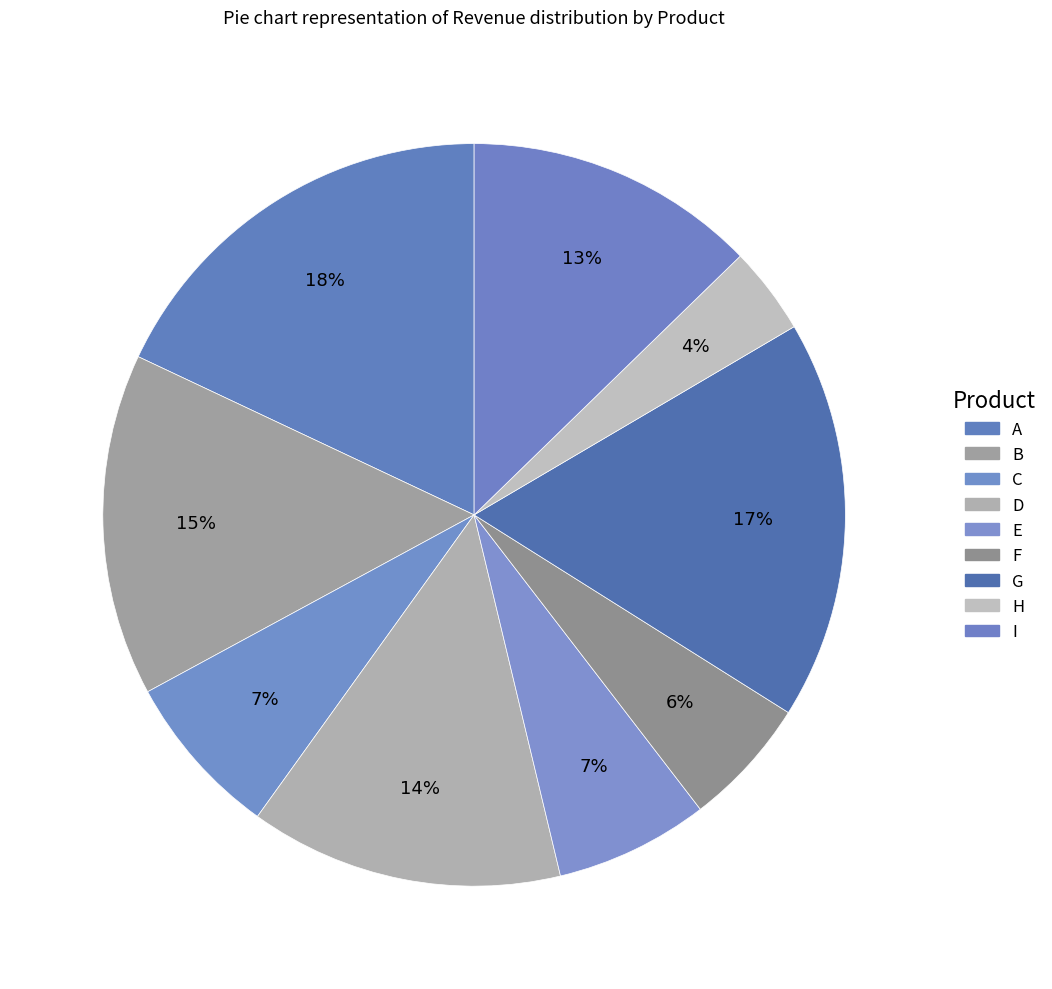

What percentage do C and G together represent?

24.6%